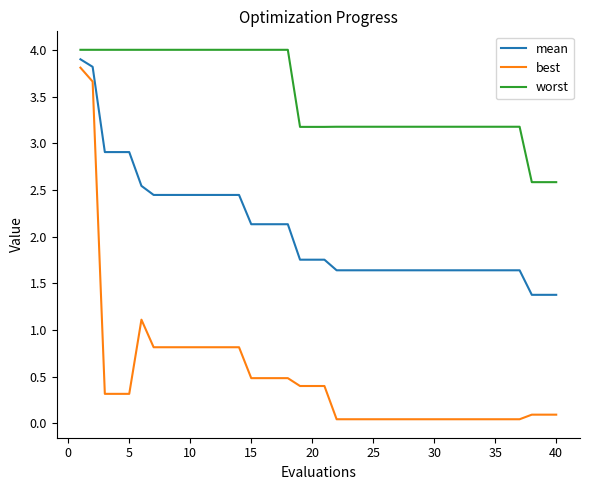

Count the number of data series in this chart.

3